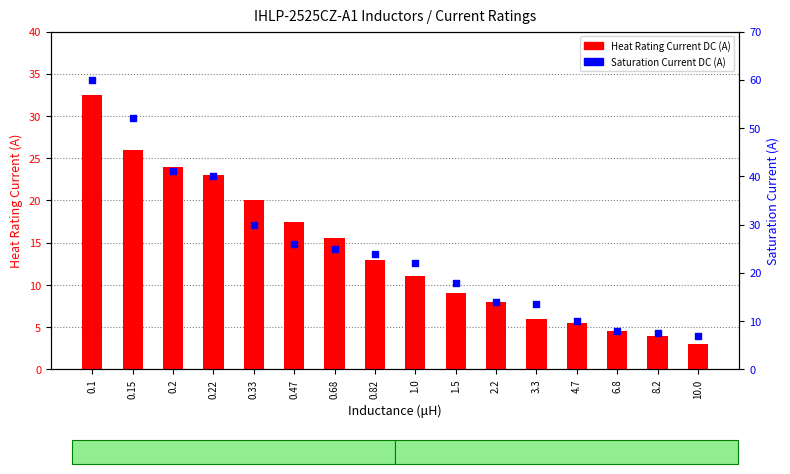

At how many categories does at least one series exceed 27?

5